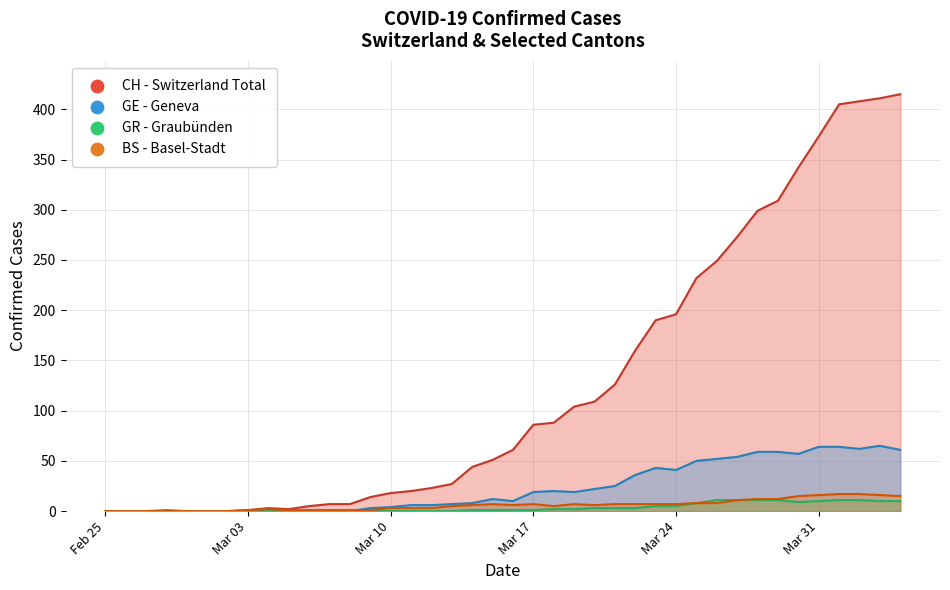

Which series reaches the maximum Y coordinate?

CH